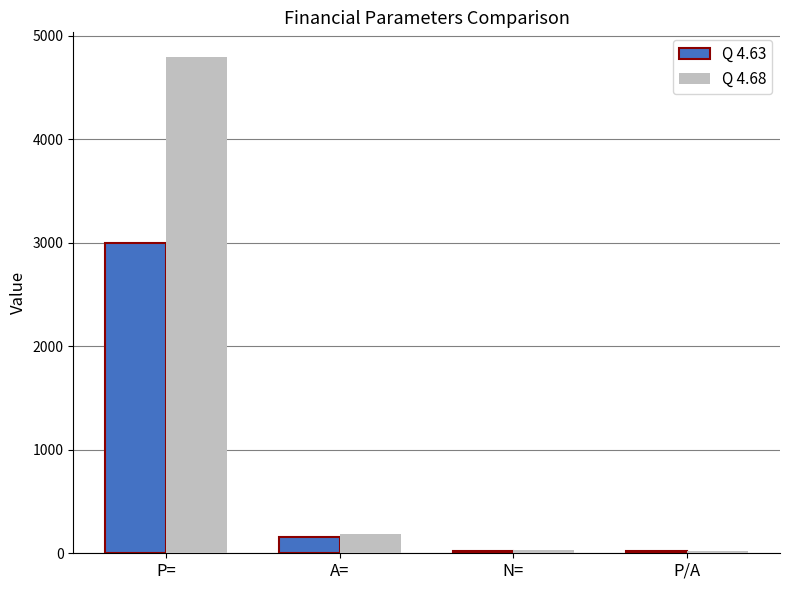

True or false: Q 4.68 has a value of 30.0 at N=.

True